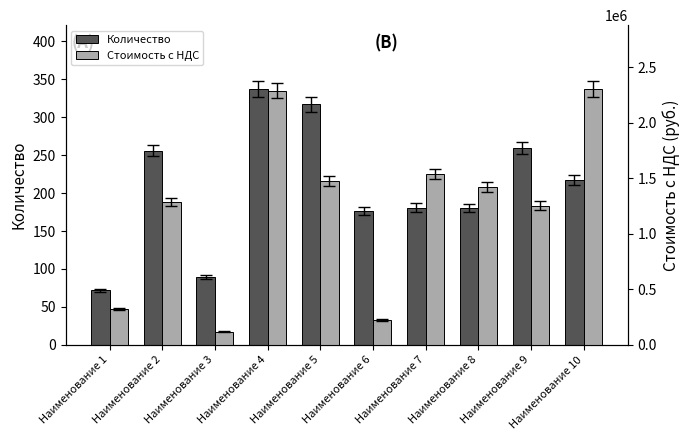

How many bars are there in total?

20